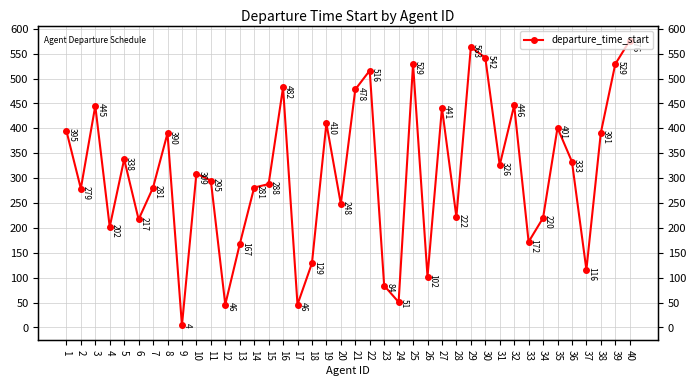

What is the difference between the second highest and minimum values?

559